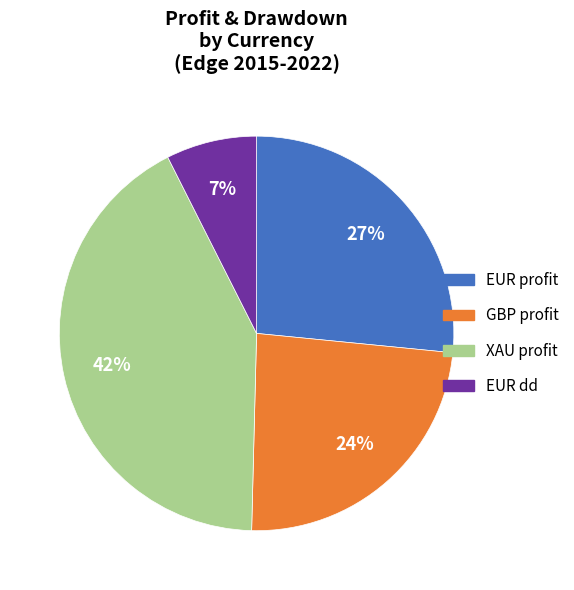

To the nearest percent, what is the difference between the largest and smallest slice percentages?

35%